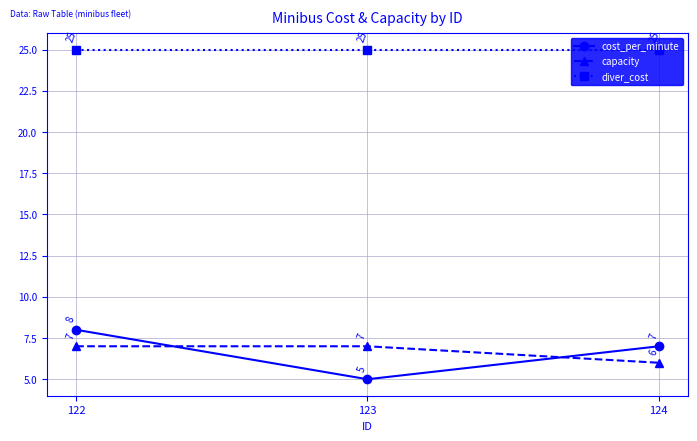

Is it true that capacity equals 10 at 124?

False